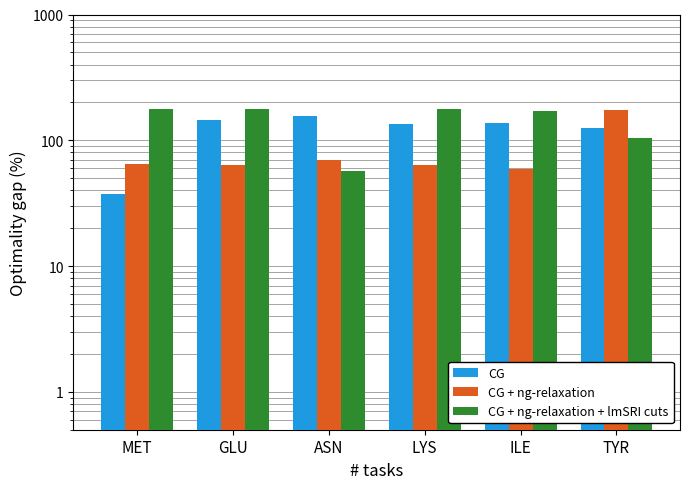

Which category has the highest value across all series?

LYS